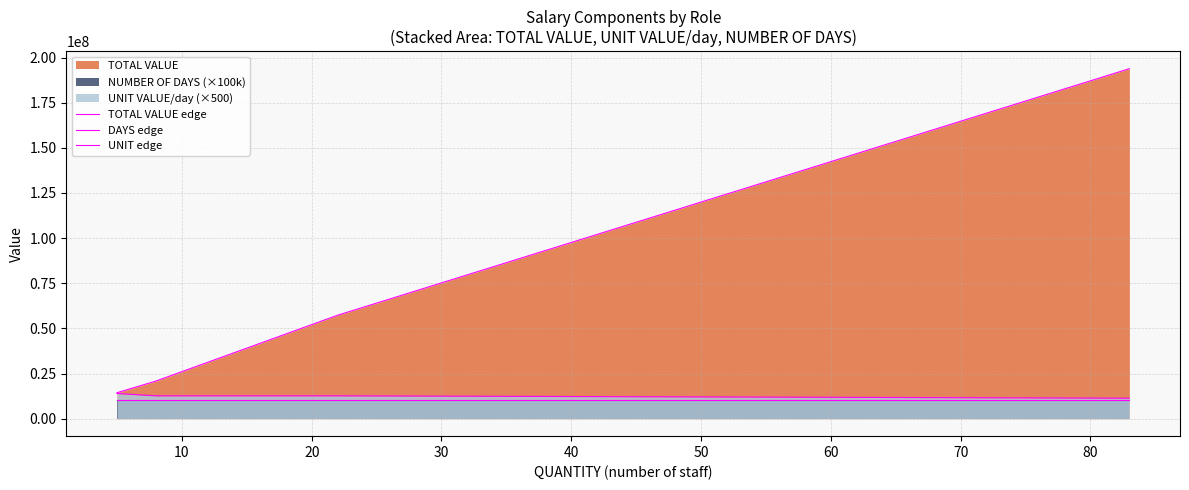

Reading left to right, extract all data points from this chart.

TOTAL VALUE edge: 14366440	20834016	57293544	193822928
DAYS edge: 10300000	10300000	10300000	10300000
UNIT edge: 13948000	12642000	12642000	11336000